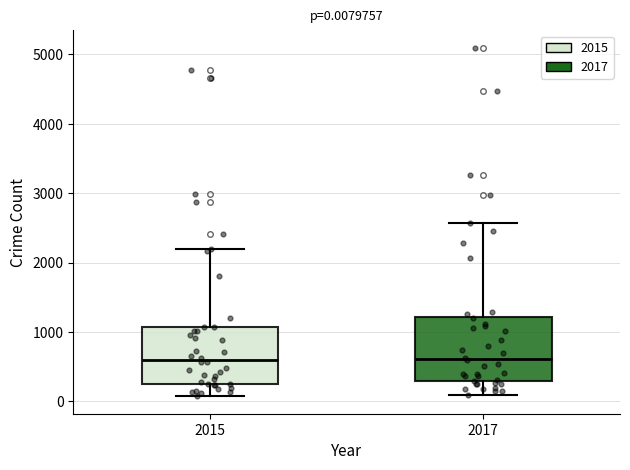

Comparing the boxes themselves (not the whiskers), which one is the tallest?

2017